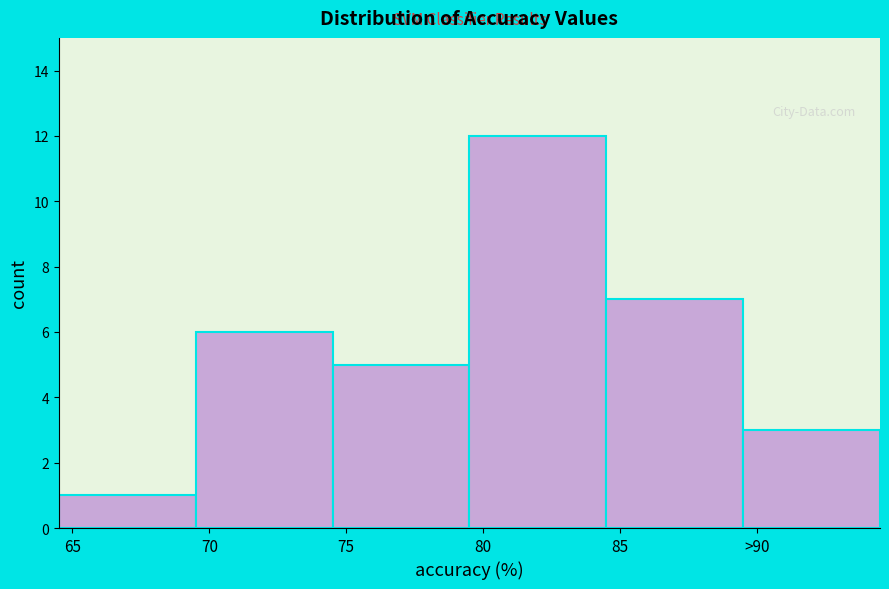

Reading right to left, transcribe all the data shown in this chart.

>90=3	85=7	80=12	75=5	70=6	65=1